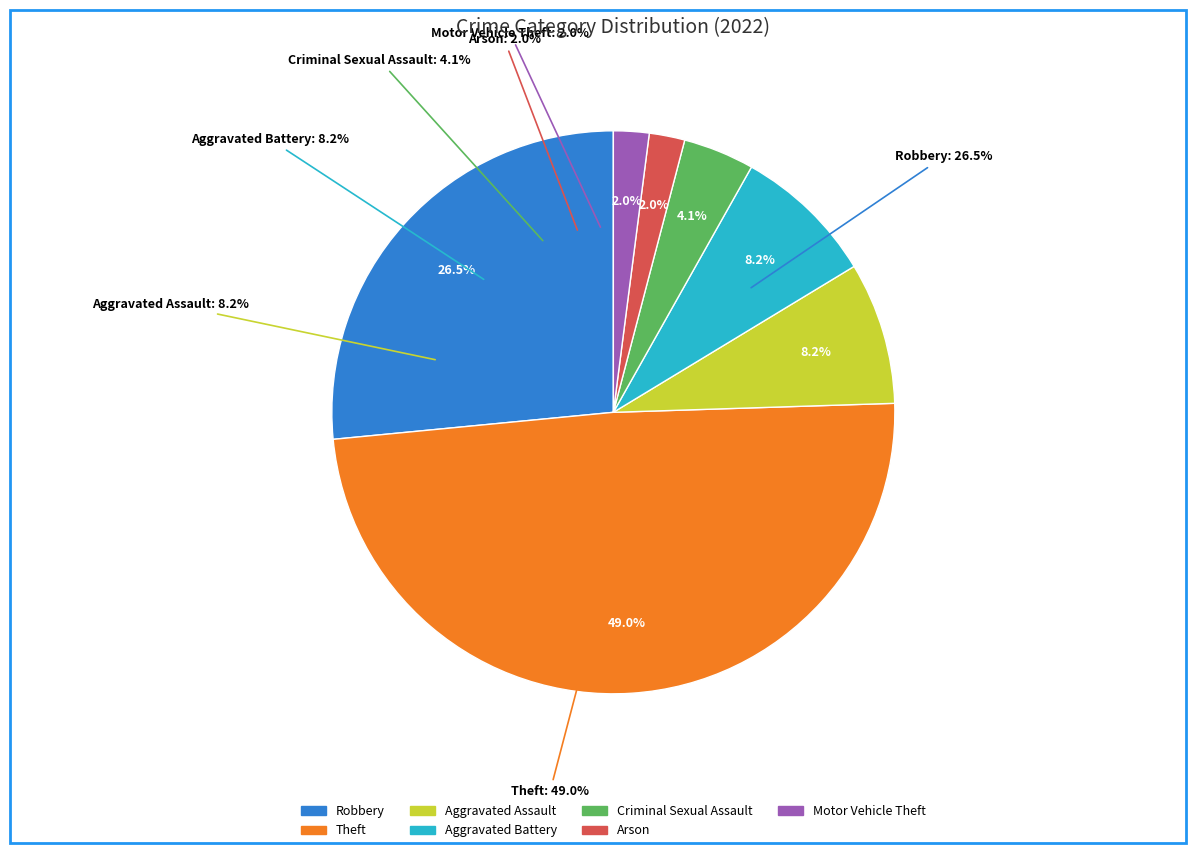

What percentage is the Arson slice, to the nearest percent?

2%